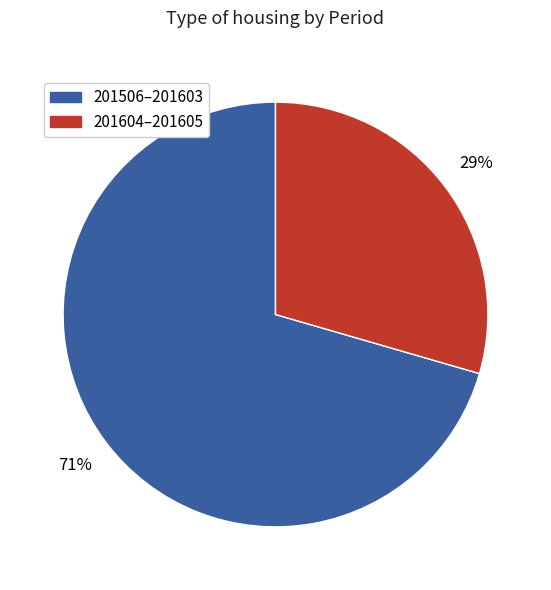

Is there a majority slice in this chart?

Yes